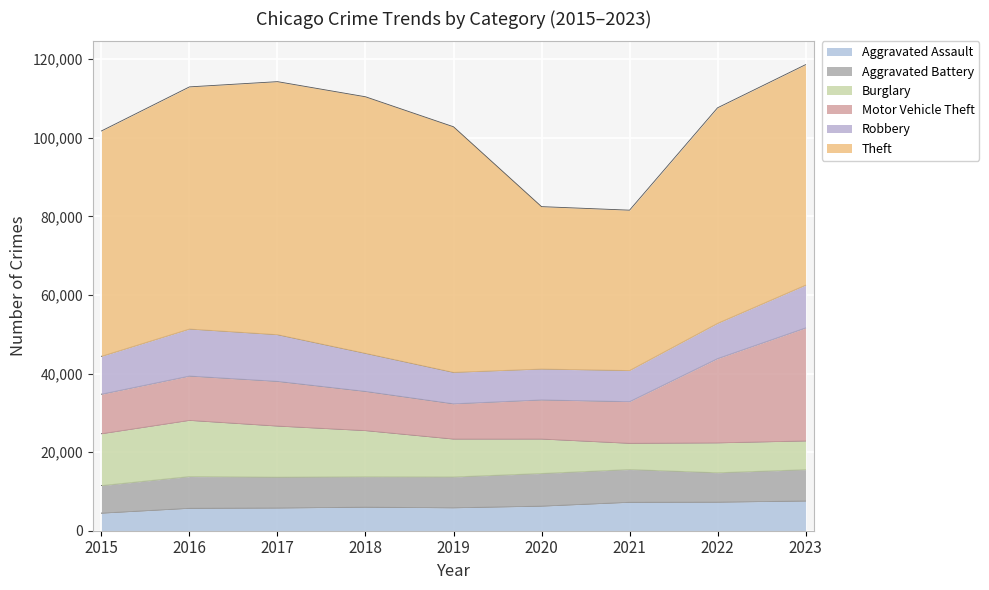

What is the approximate value of Motor Vehicle Theft at 2019, to the nearest 100?

9000